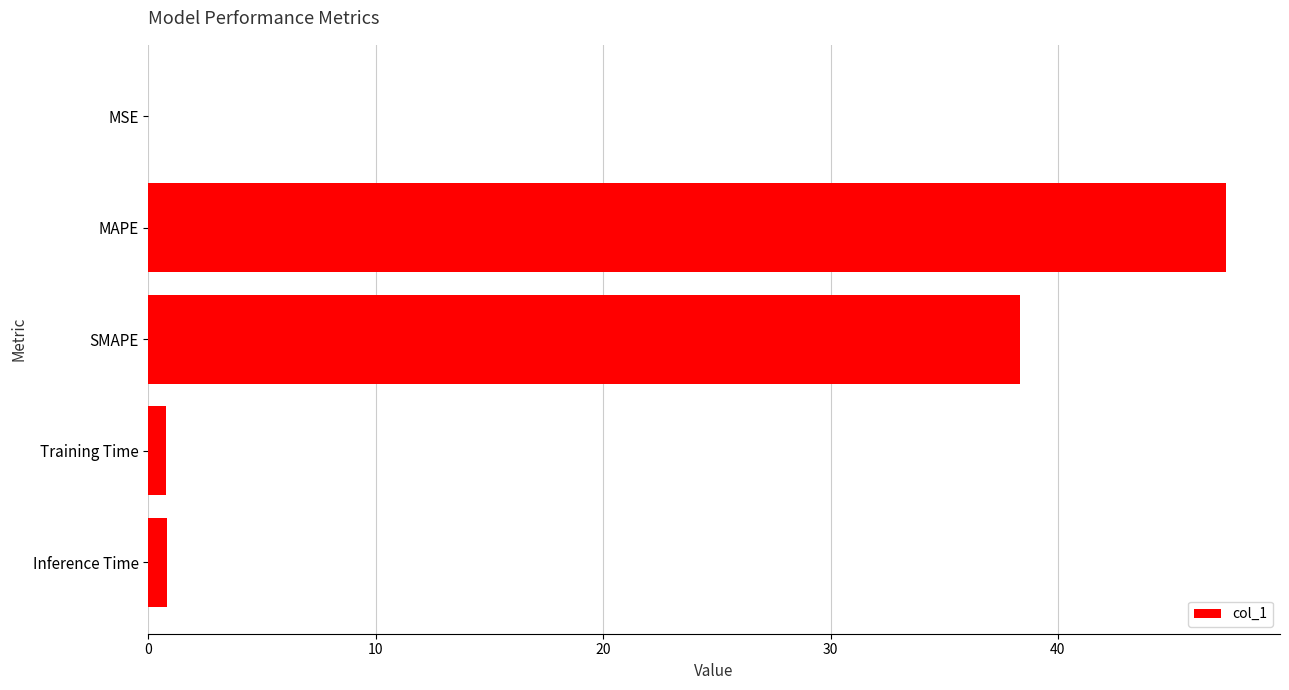

What is the maximum value shown in the chart?

47.4